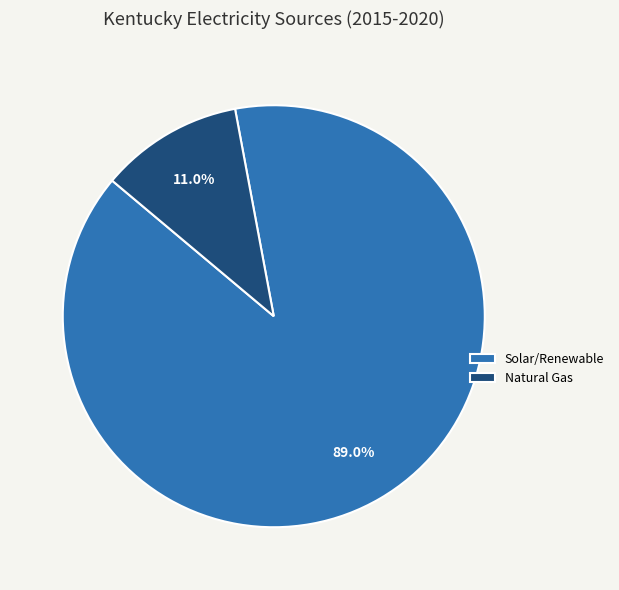

What is the total percentage of Natural Gas and Solar/Renewable?

100.0%